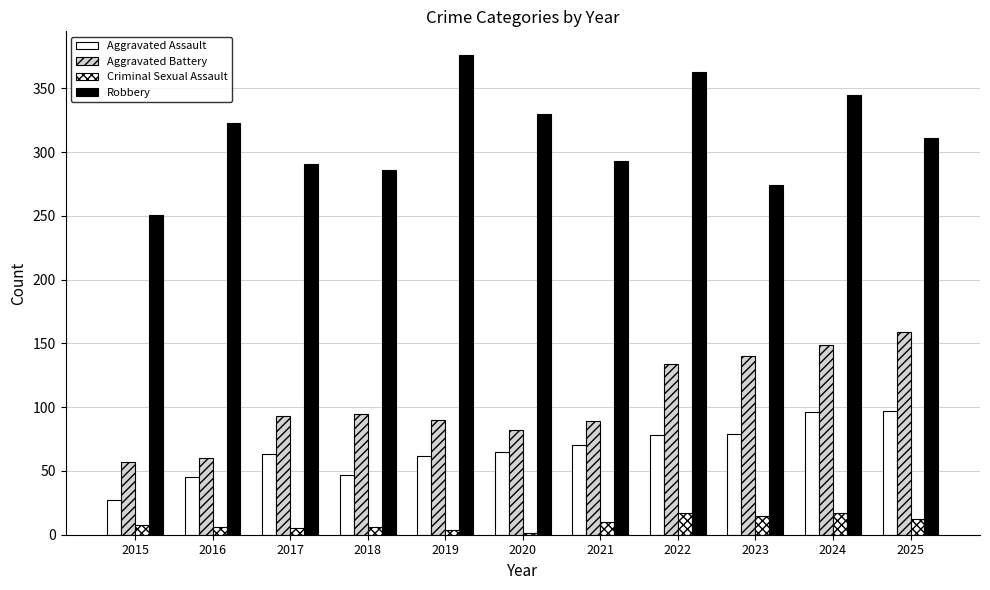

How many categories are shown in the chart?

11